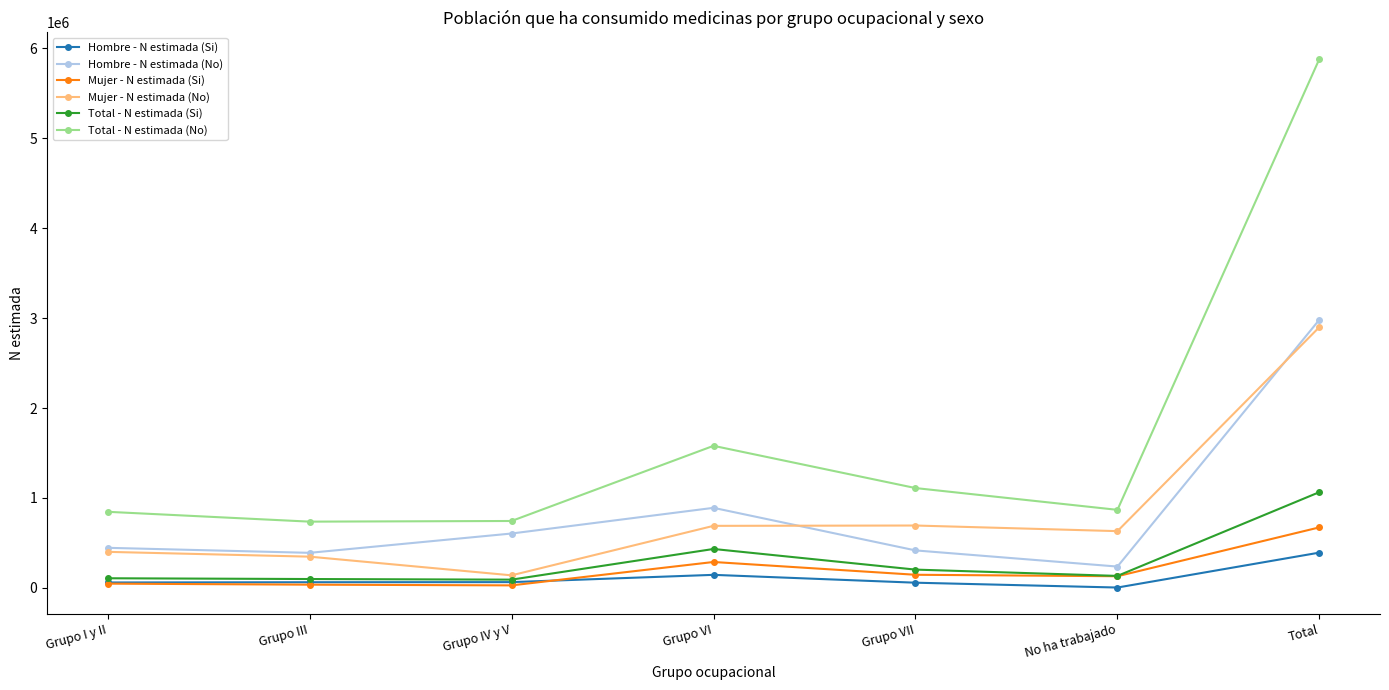

What is the value of the Total - N estimada (No) point at the 7th from the left?

5883852